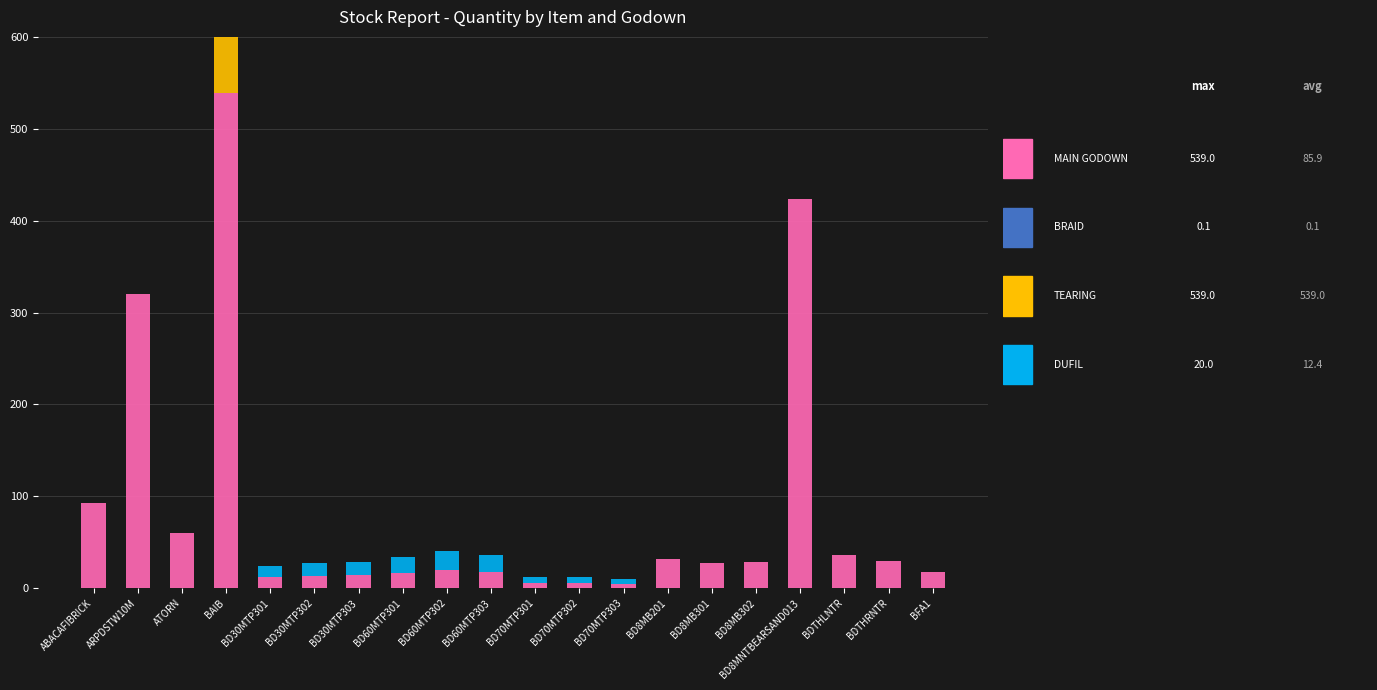

At which category does the chart reach its minimum across all series?

ABACAFIBRICK